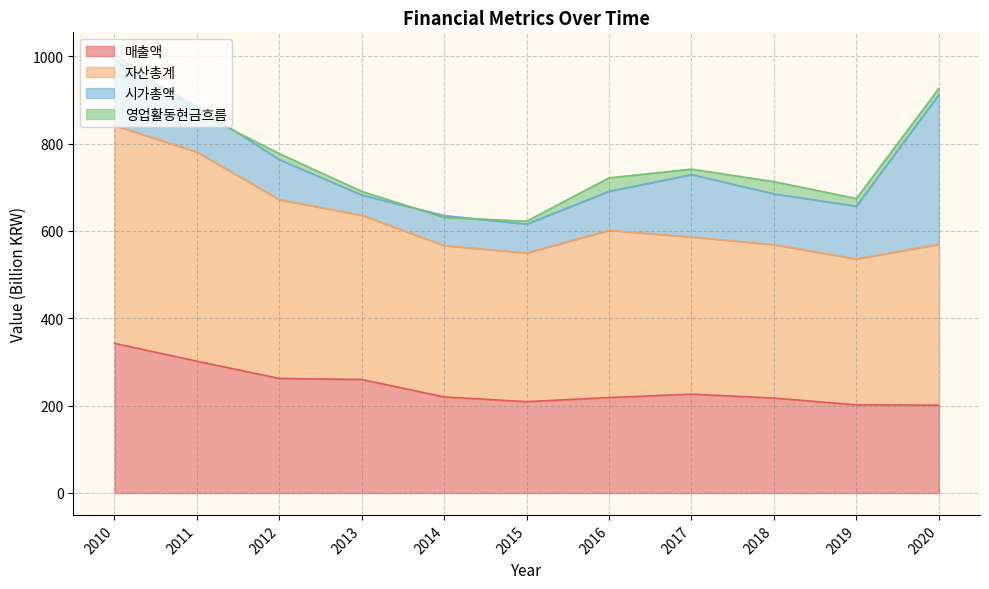

Where is the first local maximum for 매출액?

2017